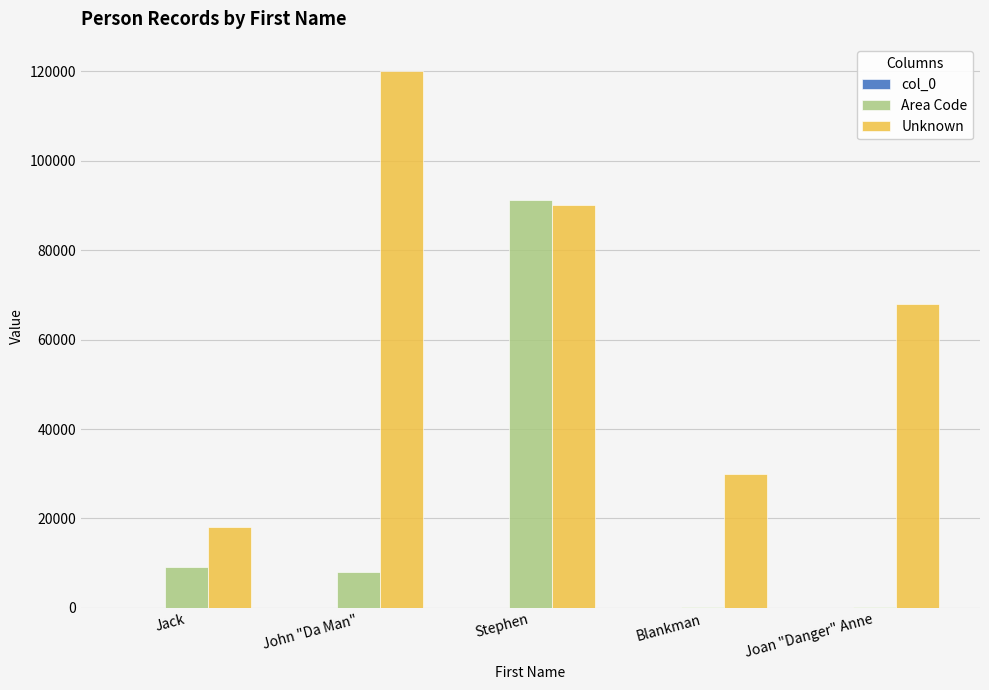

What is the sum of all Area Code values?

108849